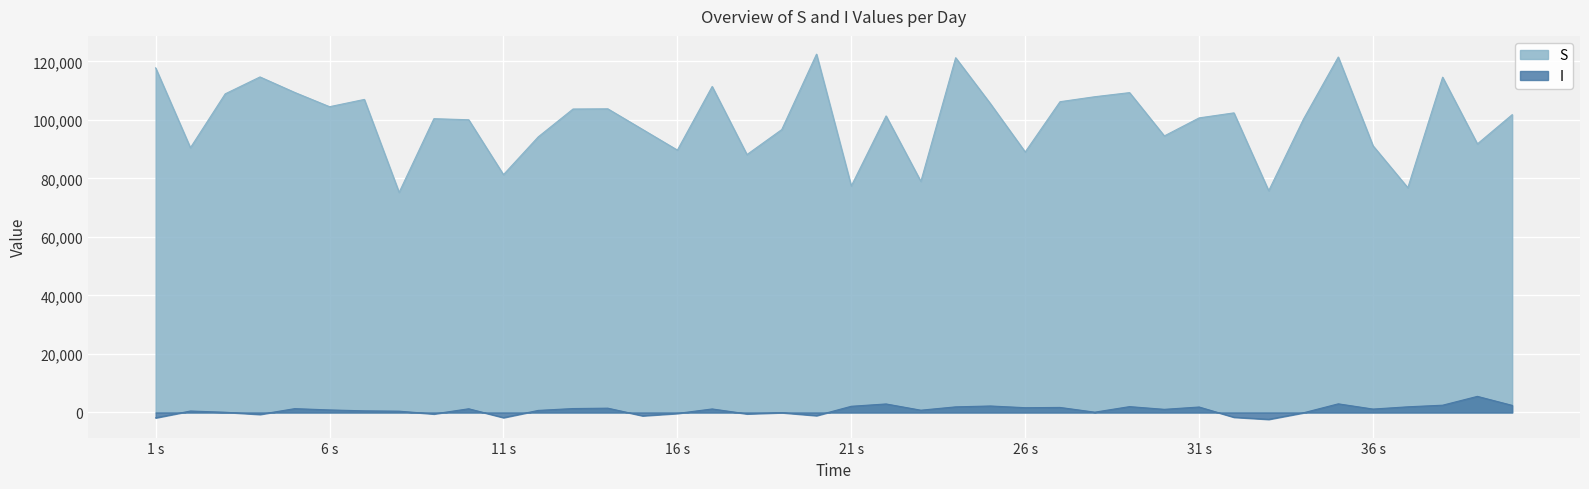

List the series in order of their overall mean, lowest first.

I, S